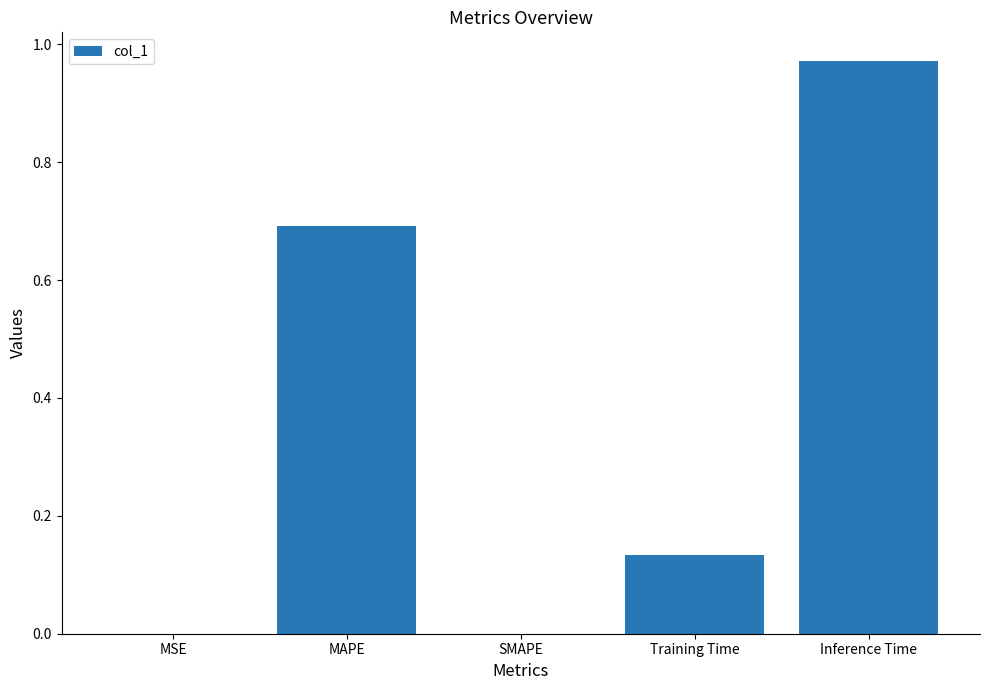

What is the sum of all values?

1.8